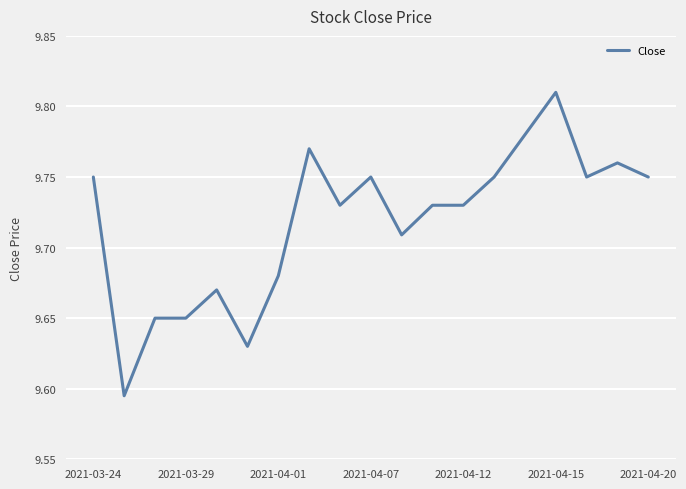

Count the number of data series in this chart.

1